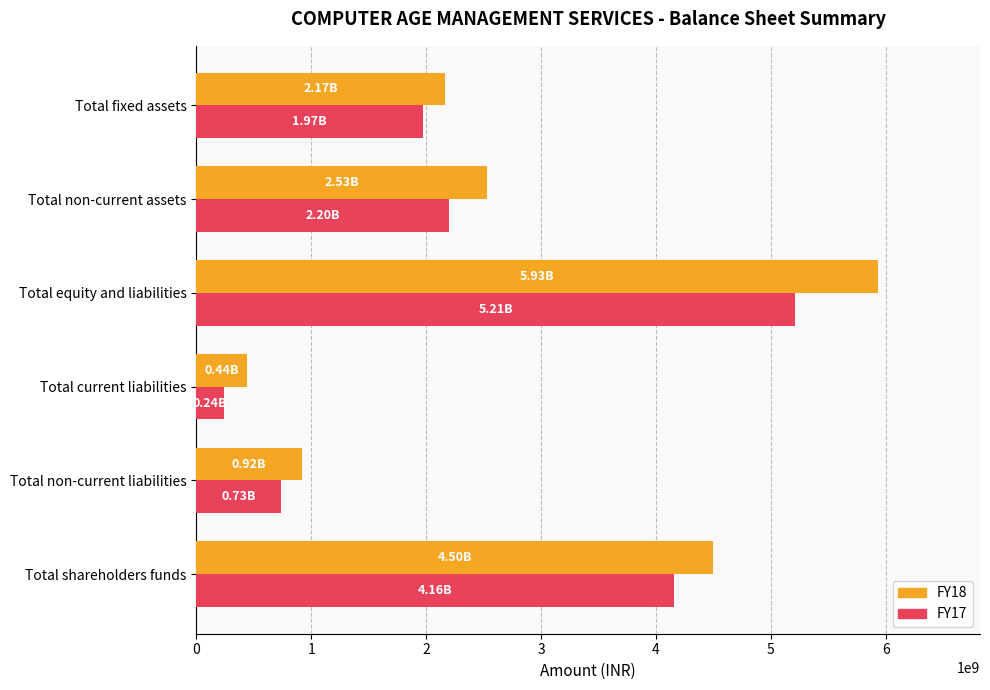

Which category has the lowest value in the FY17 series?

Total current liabilities